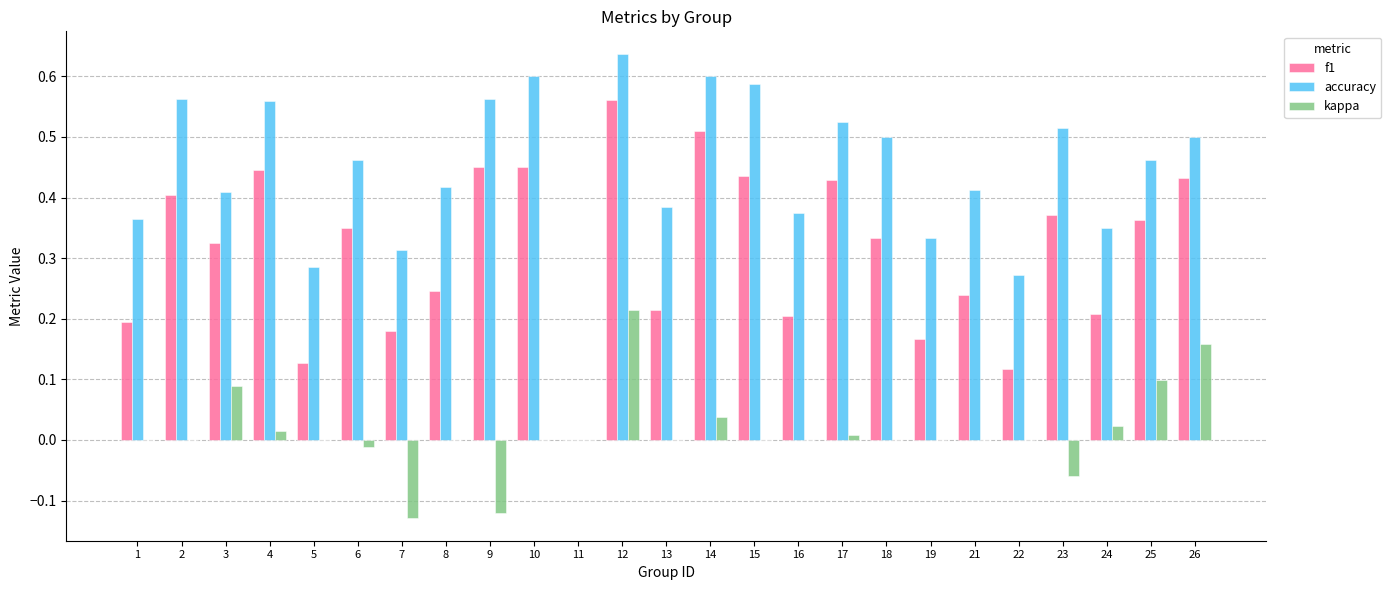

Is it true that f1 equals 0.2 at 22?

False